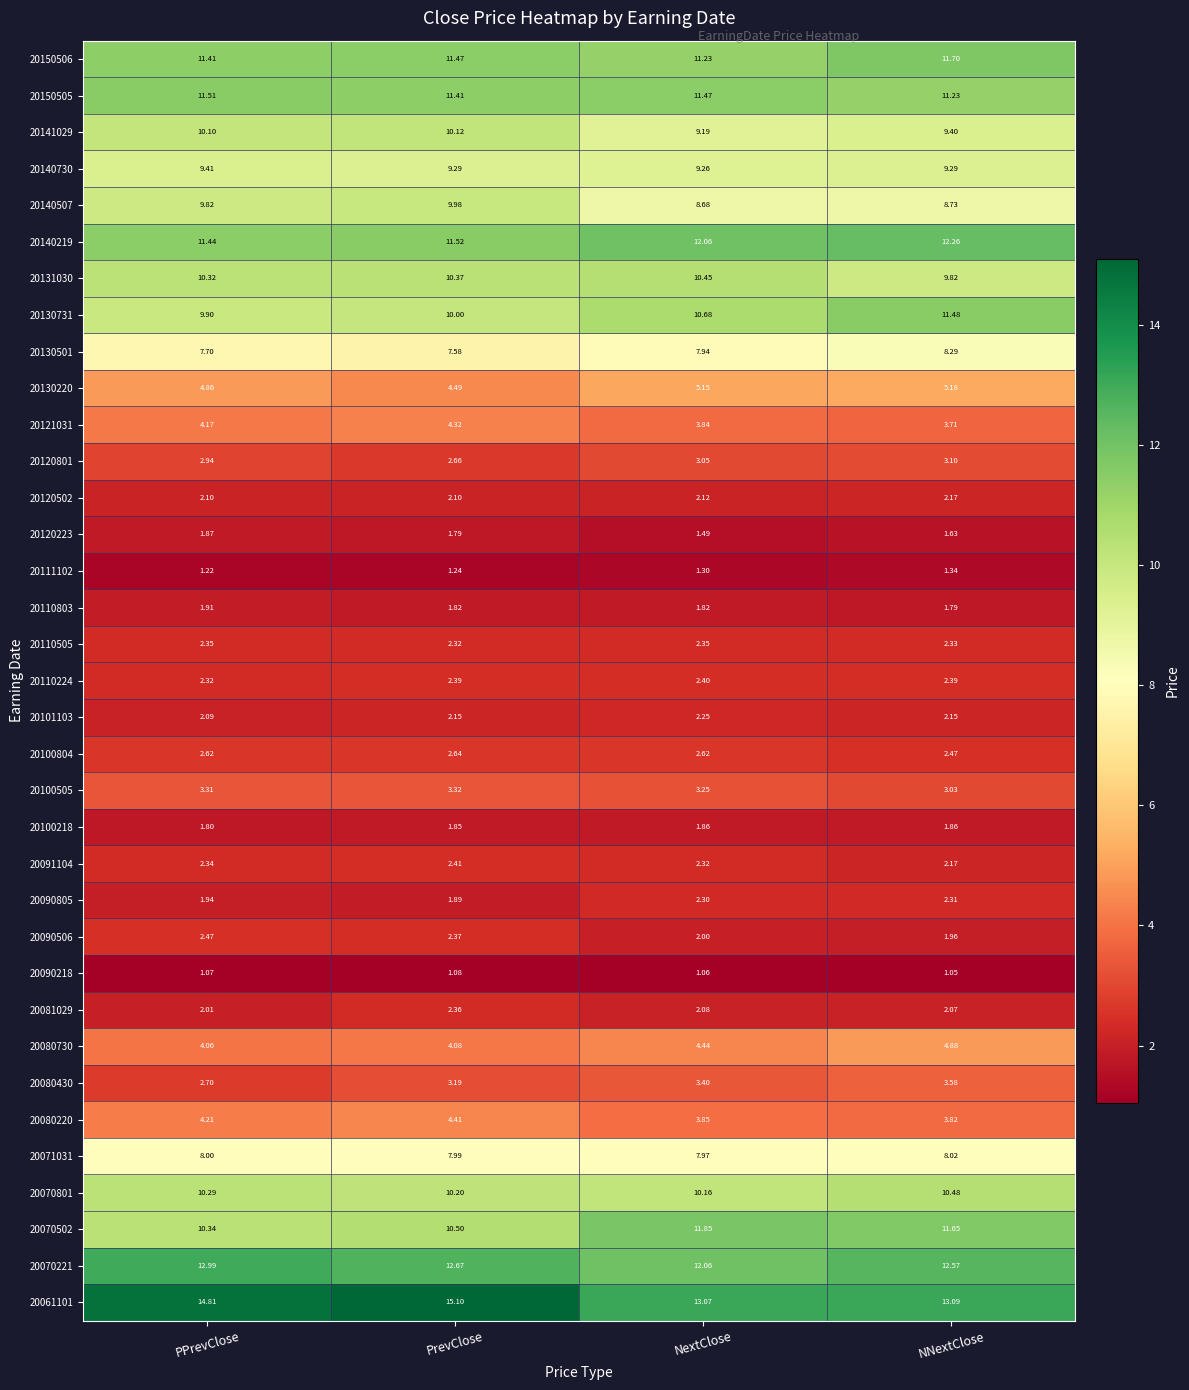

Count the number of categories in the chart.

4